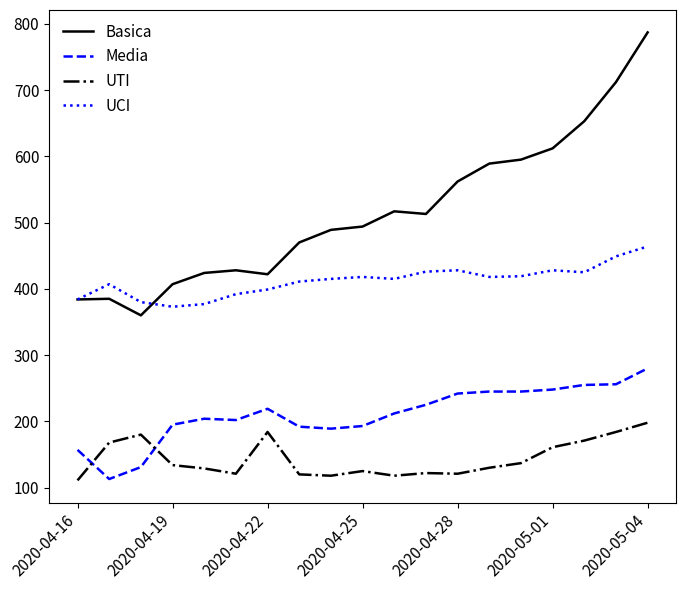

What is the smallest value displayed?

111